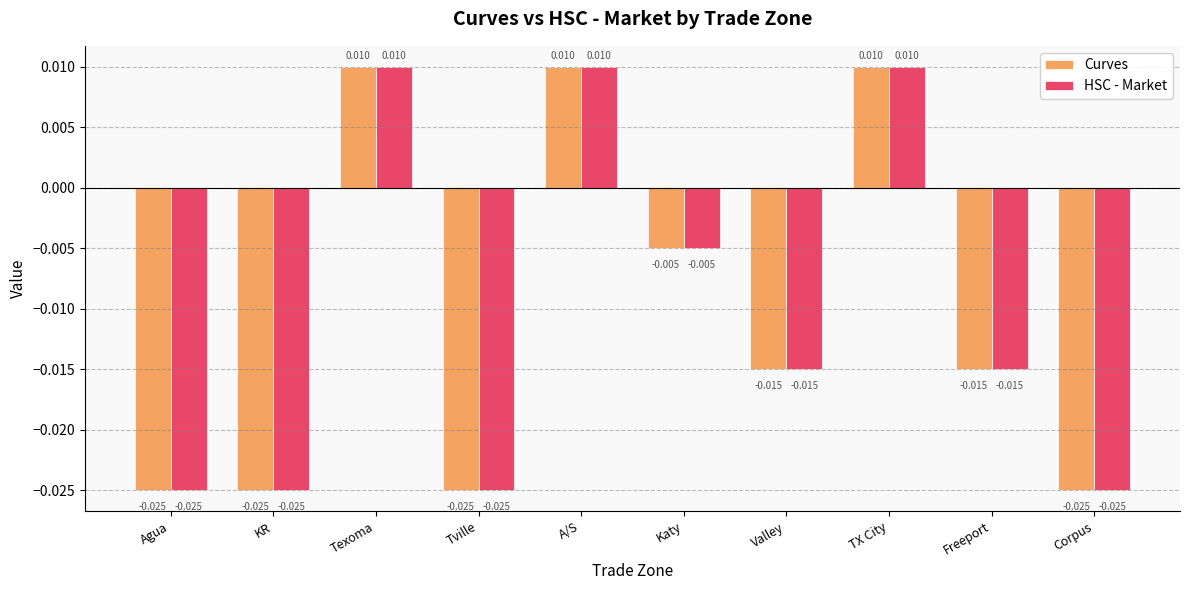

What is the label of the 9th bar from the right?

KR